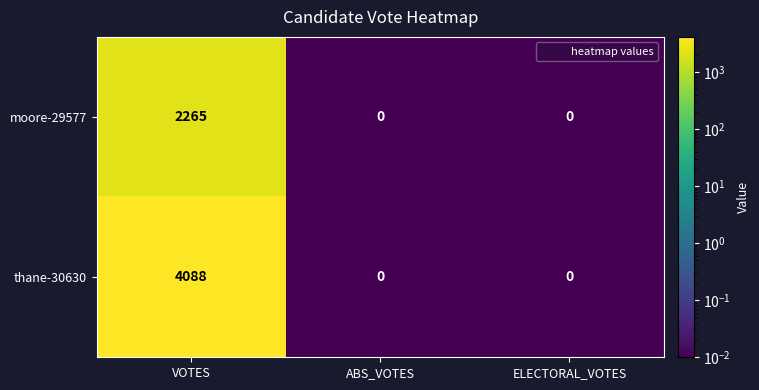

Rank the series by their average value, from highest to lowest.

thane-30630, moore-29577